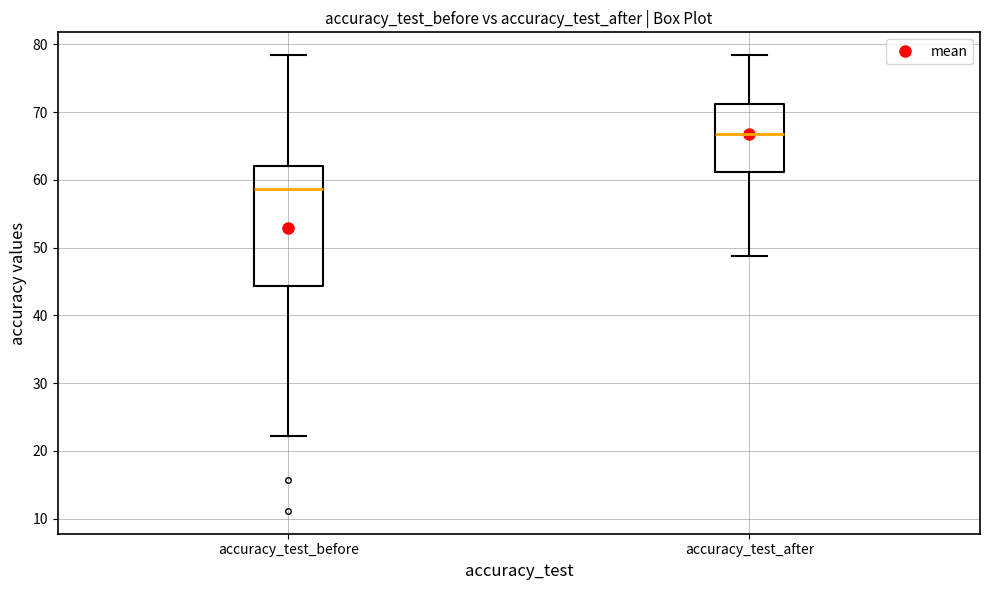

Reading left to right, transcribe this box plot: for each box, give where its median line is, the range the box spans, and where its two whiskers end, as read against the y-axis. The values are not printed on the chart, so give them approximately, as read against the axis.

accuracy_test_before: median 59, box 44 to 62, whiskers 22 to 78
accuracy_test_after: median 67, box 61 to 71, whiskers 49 to 78